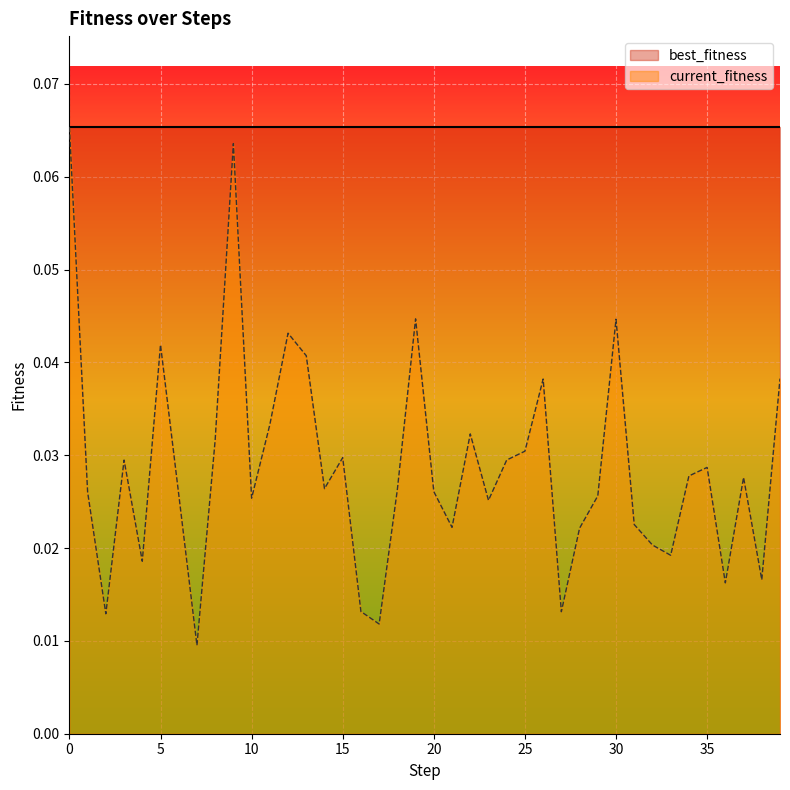

What is the difference between the maximum and second lowest values?

0.1